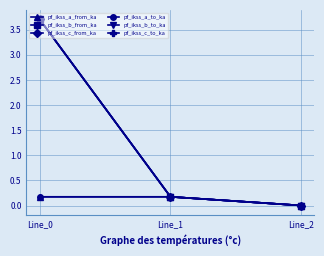

Which series has the largest total across all categories?

pf_ikss_c_from_ka